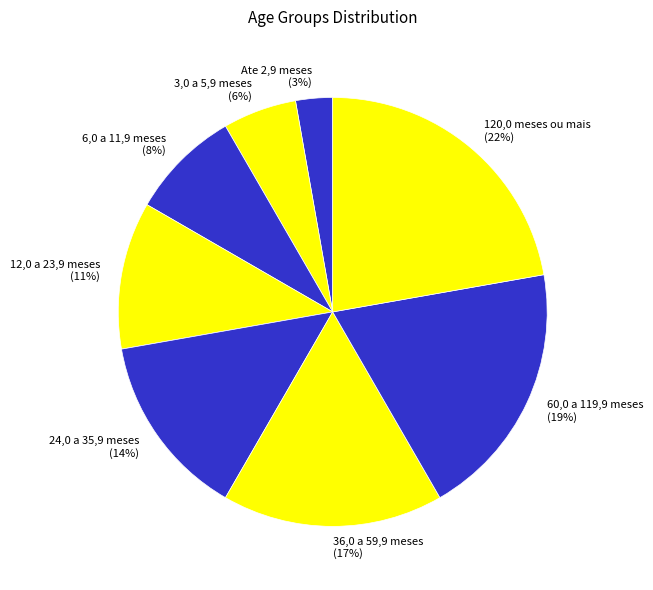

Do 36,0 a 59,9 meses and 120,0 meses ou mais together represent more than half of the pie?

No